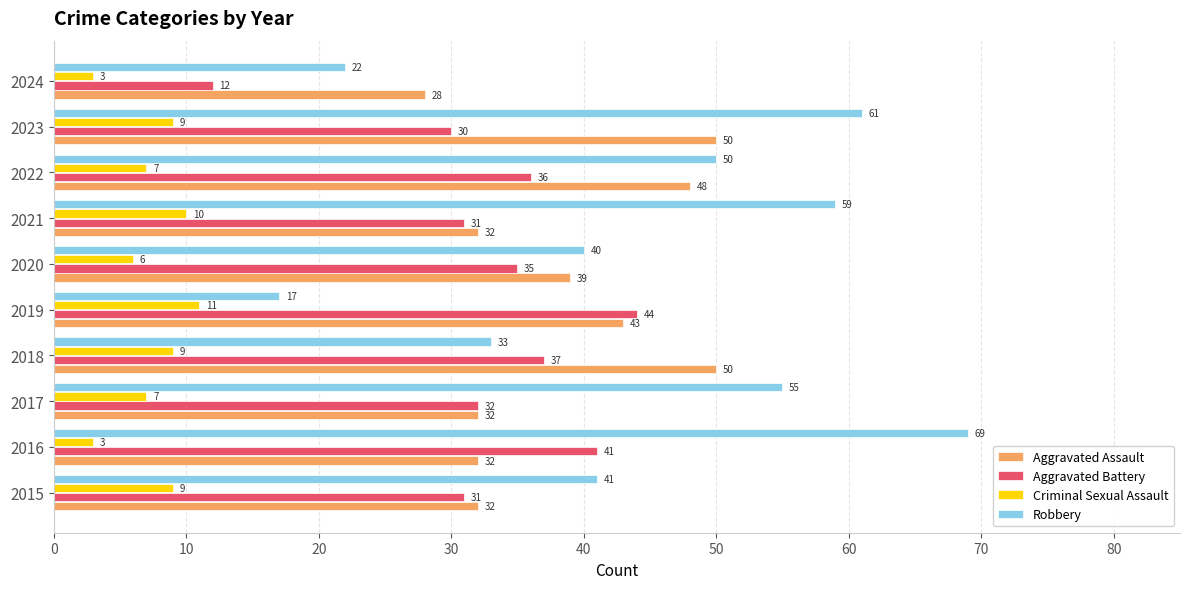

What is the sum of all Aggravated Battery values?

329